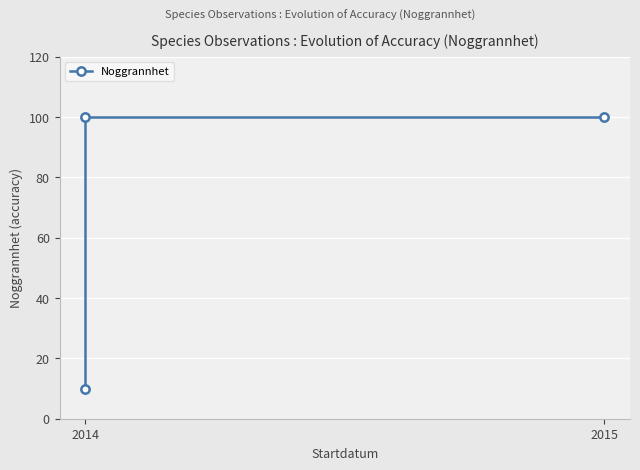

Between 2015 and 2014, which is larger?

2015